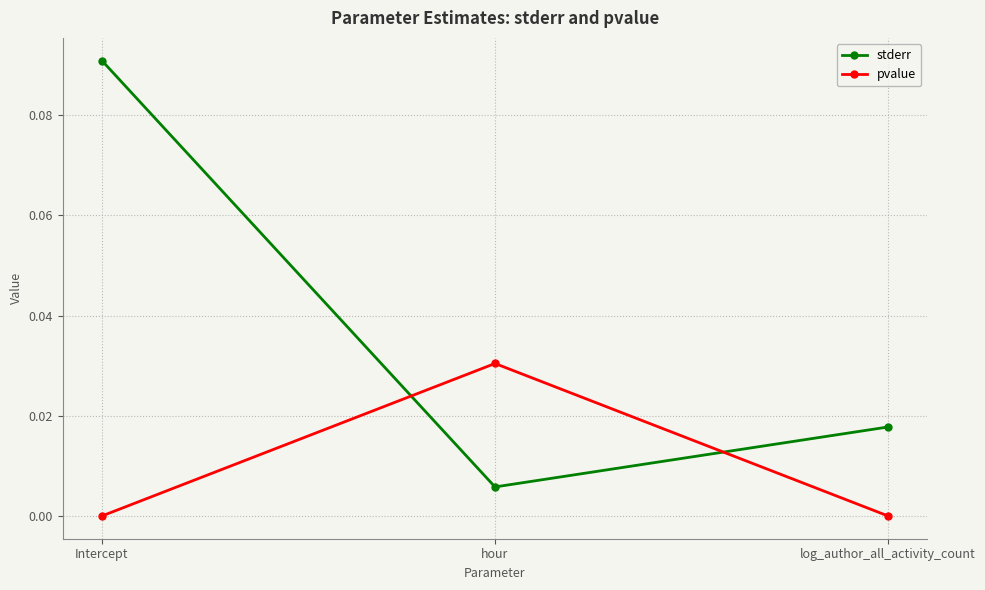

List the series in order of their peak value, lowest first.

pvalue, stderr